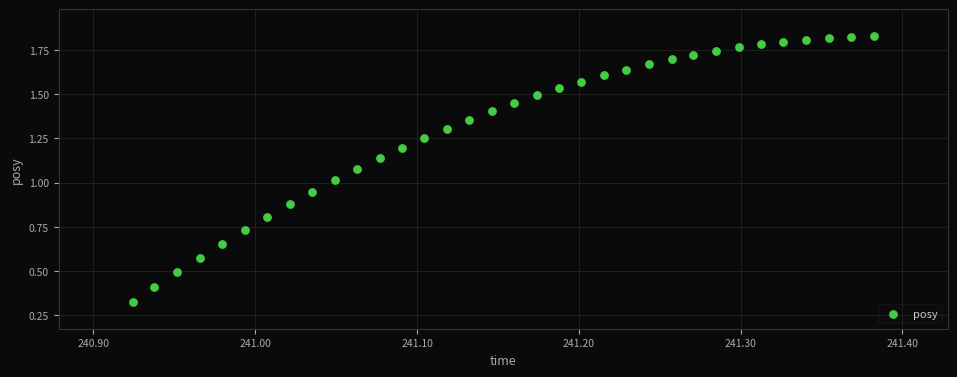

What is the range of X values (max minus min)?

0.5